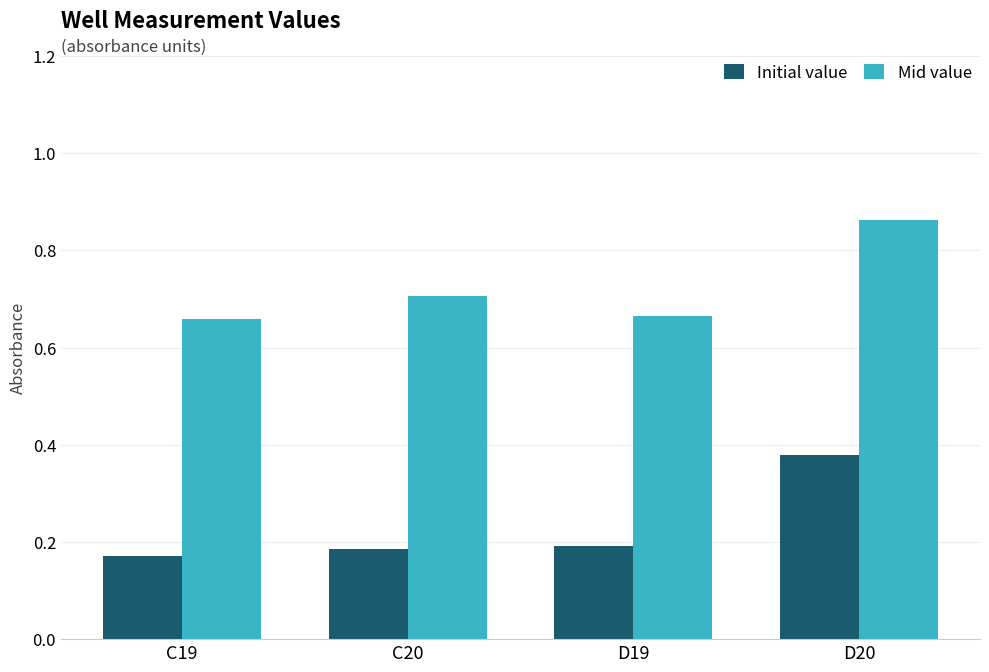

At how many categories does at least one series exceed 0?

4